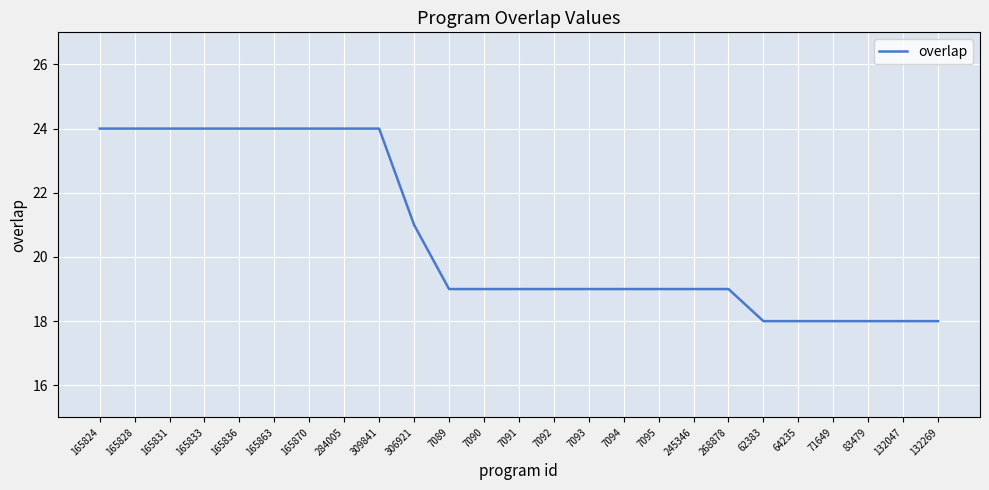

What position from the right is 245346?

8